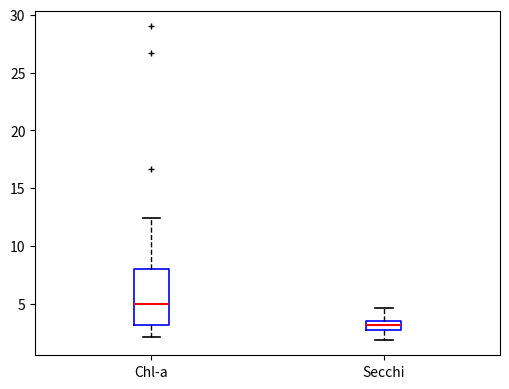

Which box has the highest median line?

Chl-a